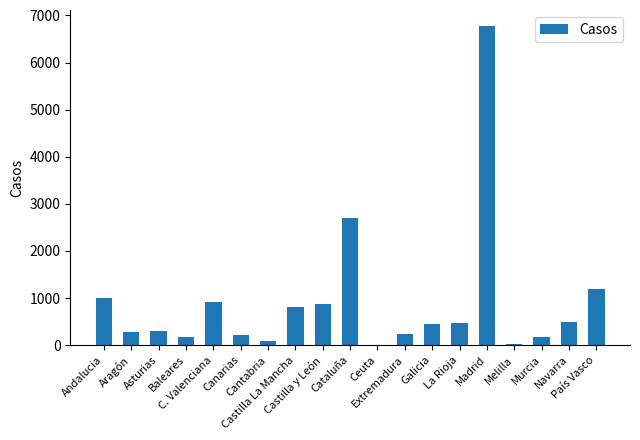

Read the value at Aragón, to the nearest 10.

280